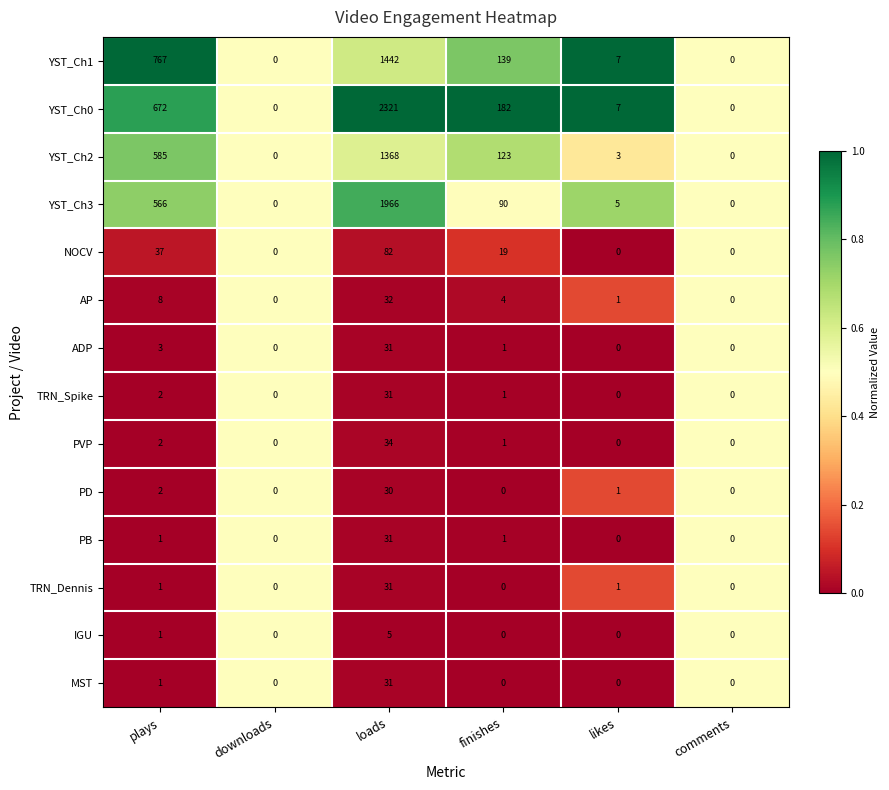

The value of PB at likes is 0. True or false?

True